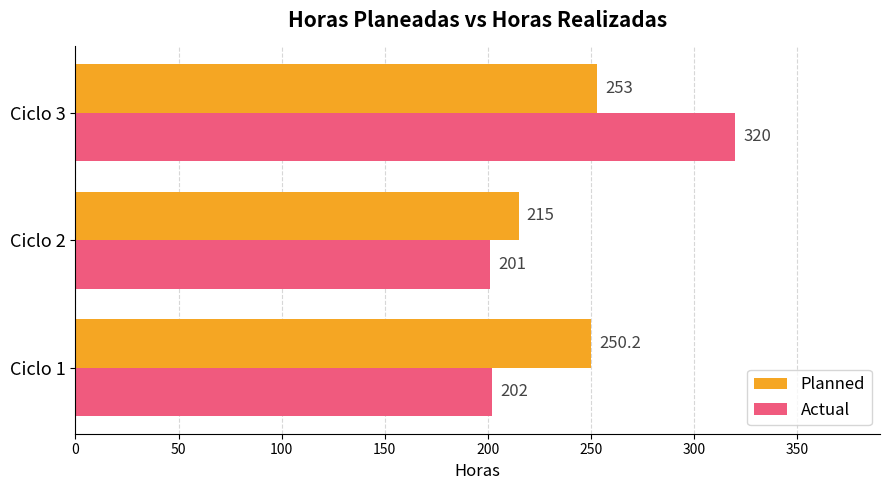

What is the spread (max minus min) of values at Ciclo 2?

14.0